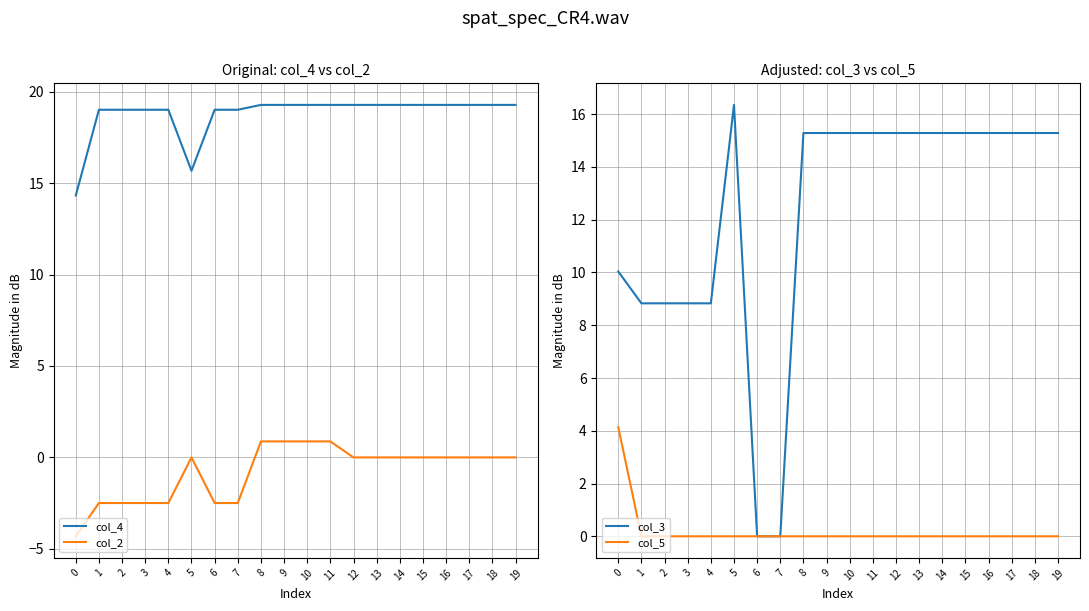

Is it true that col_5 equals 0.0 at 14?

True